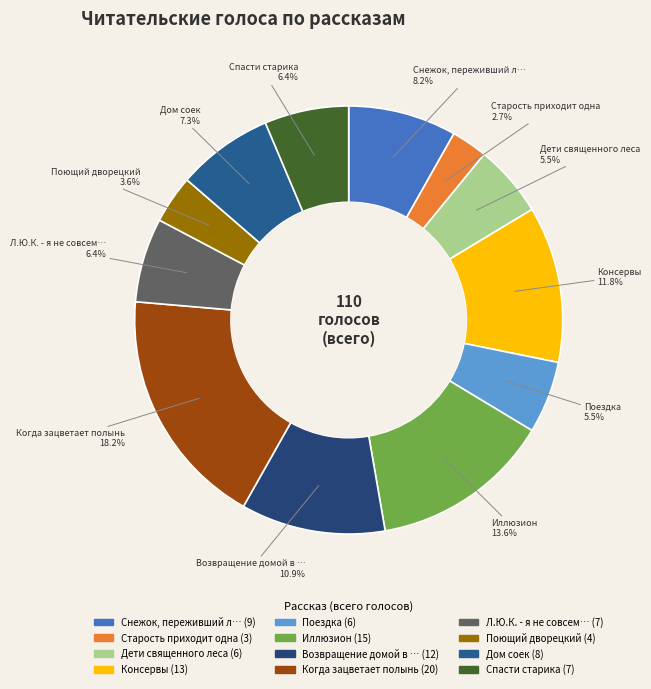

Is there any slice that represents more than half of the pie?

No